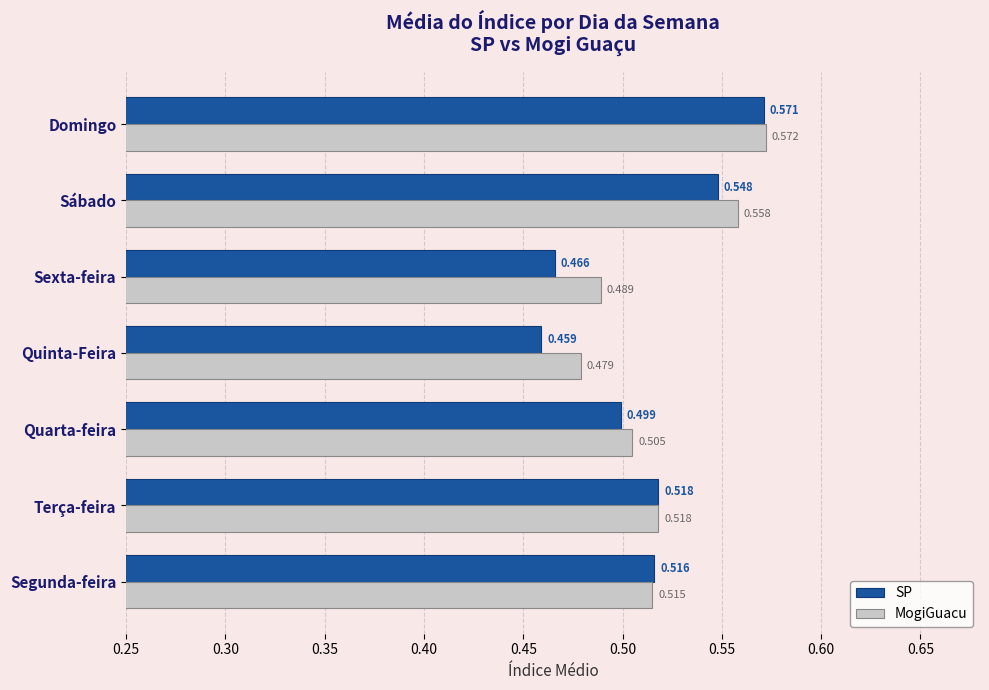

What is the sum of all SP values?

3.6